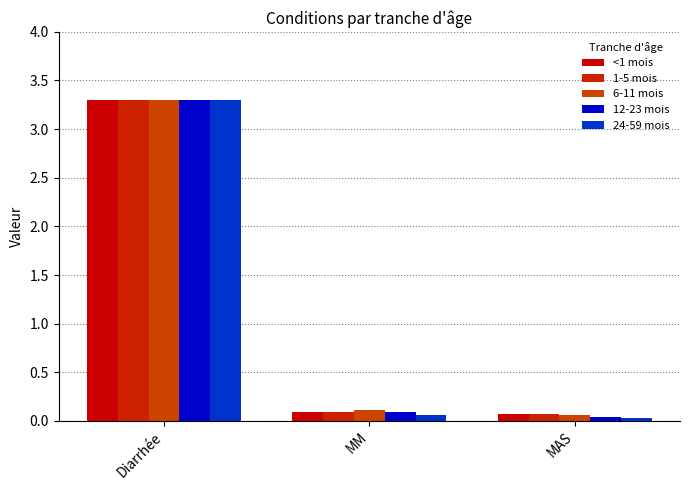

What is the average value of the 1-5 mois series?

1.2